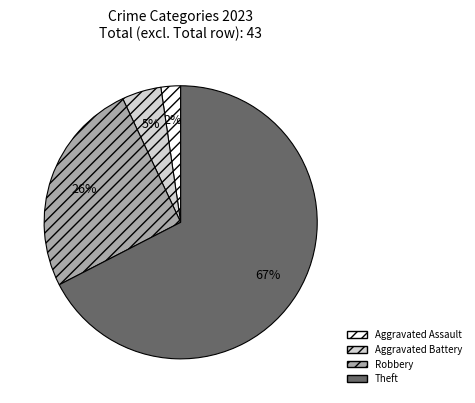

How many segments does this pie chart have?

4